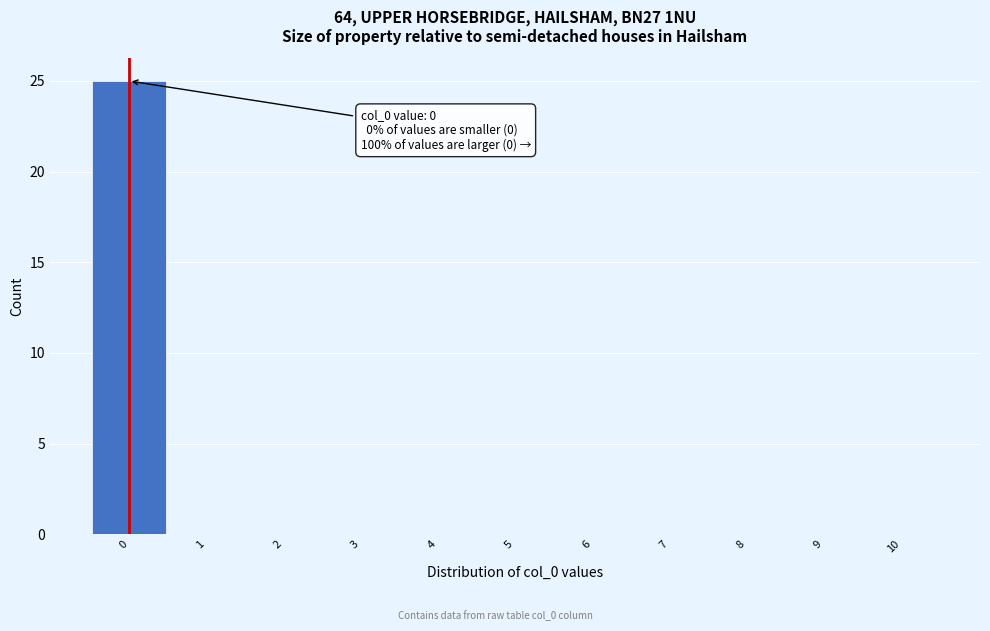

Over which range of the x-axis is the bar tallest?

-0.5 to 0.5